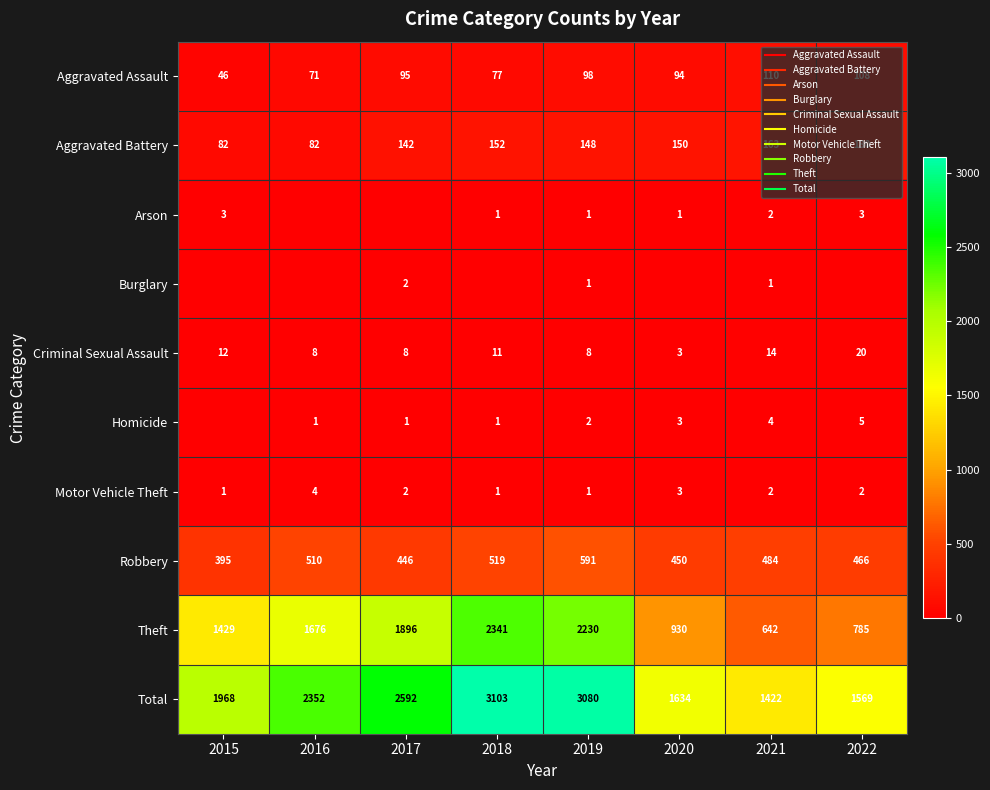

Which has a higher value, 2015 or 2021?

2021